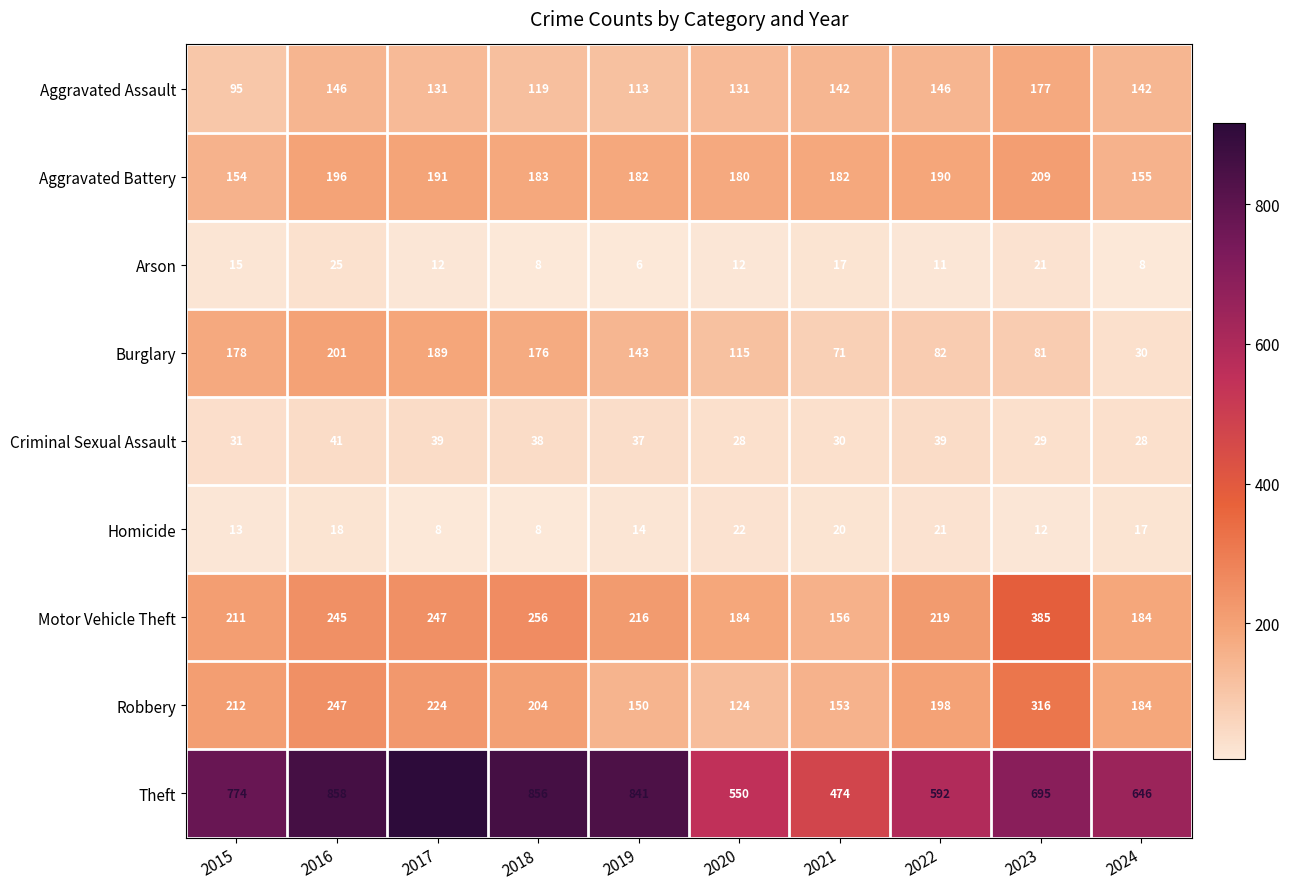

What is the average value of the Theft series?

720